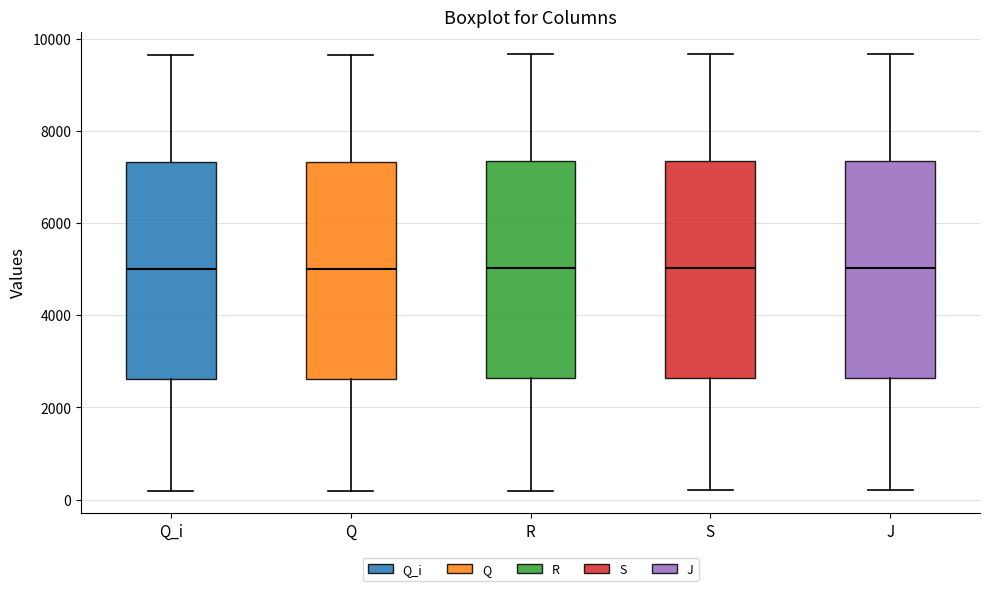

Reading left to right, transcribe this box plot: for each box, give where its median line is, the range the box spans, and where its two whiskers end, as read against the y-axis. The values are not printed on the chart, so give them approximately, as read against the axis.

Q_i: median 5000, box 2600 to 7400, whiskers 200 to 9600
Q: median 5000, box 2600 to 7400, whiskers 200 to 9600
R: median 5000, box 2600 to 7400, whiskers 200 to 9600
S: median 5000, box 2600 to 7400, whiskers 200 to 9600
J: median 5000, box 2600 to 7400, whiskers 200 to 9600